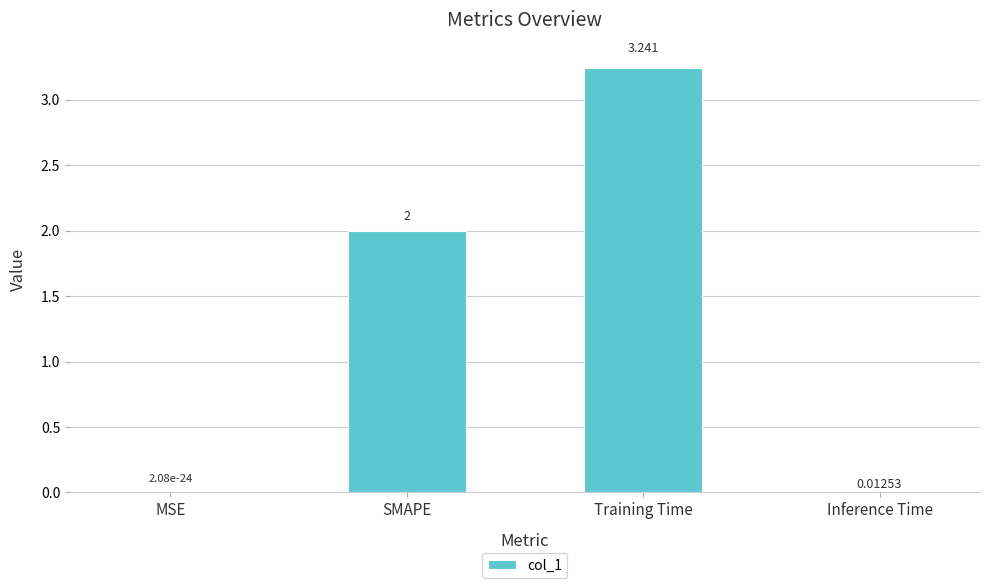

At which category does the chart reach its peak across all series?

Training Time